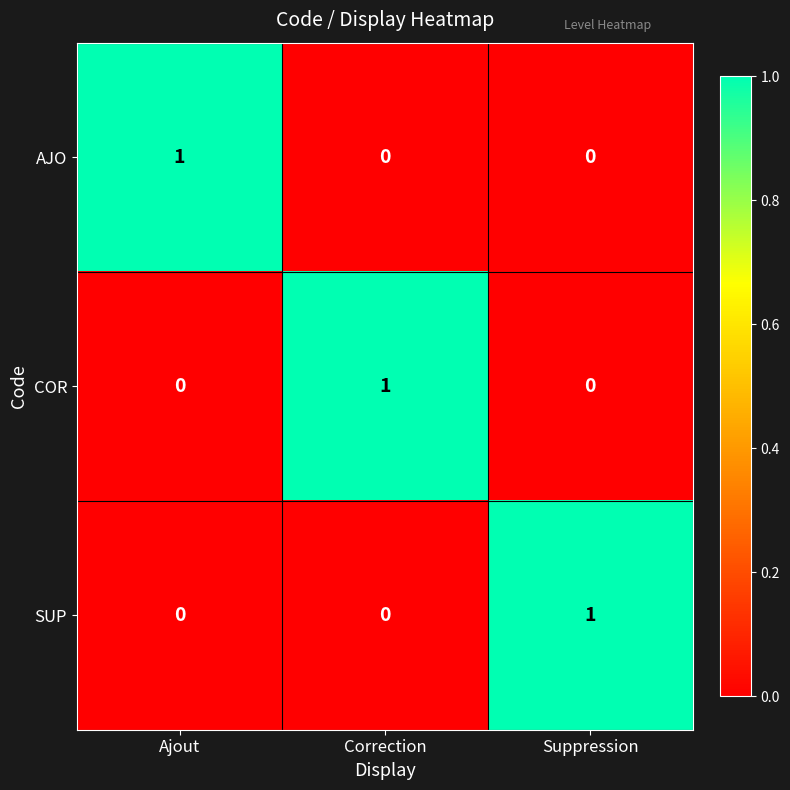

Count the COR values in the range 0 to 1.

3